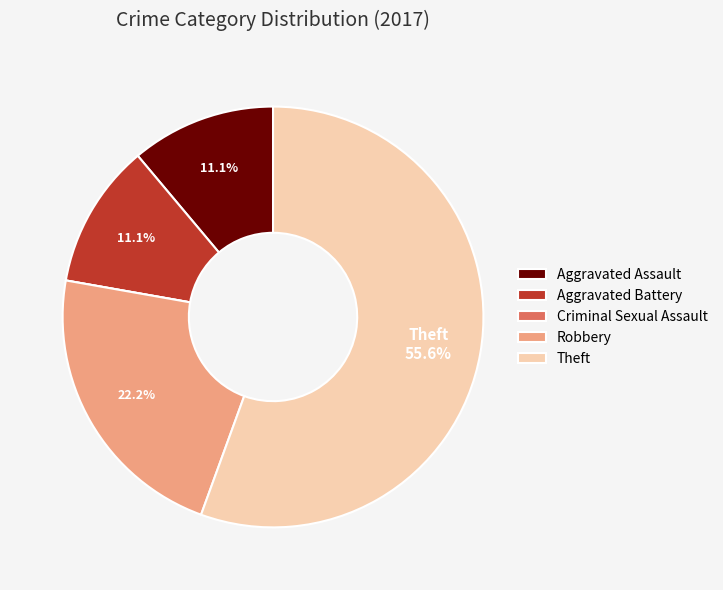

What is the total percentage of Aggravated Battery and Robbery?

33.3%